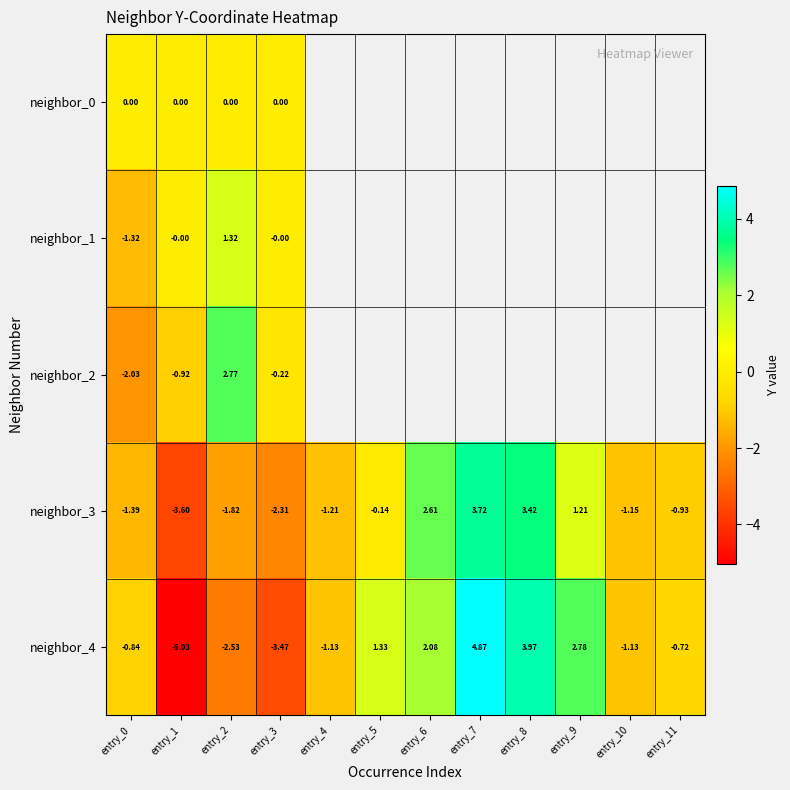

What is the lowest value of the neighbor_4 series?

-5.0